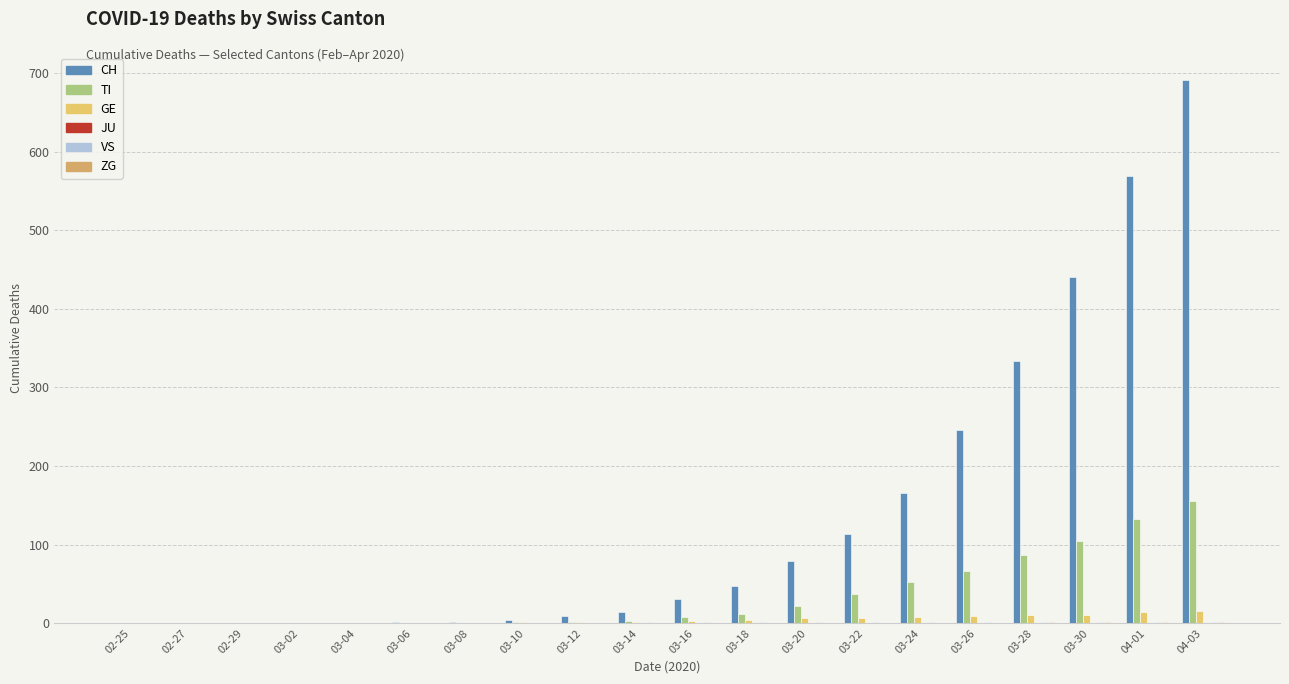

How many categories are shown in the chart?

20